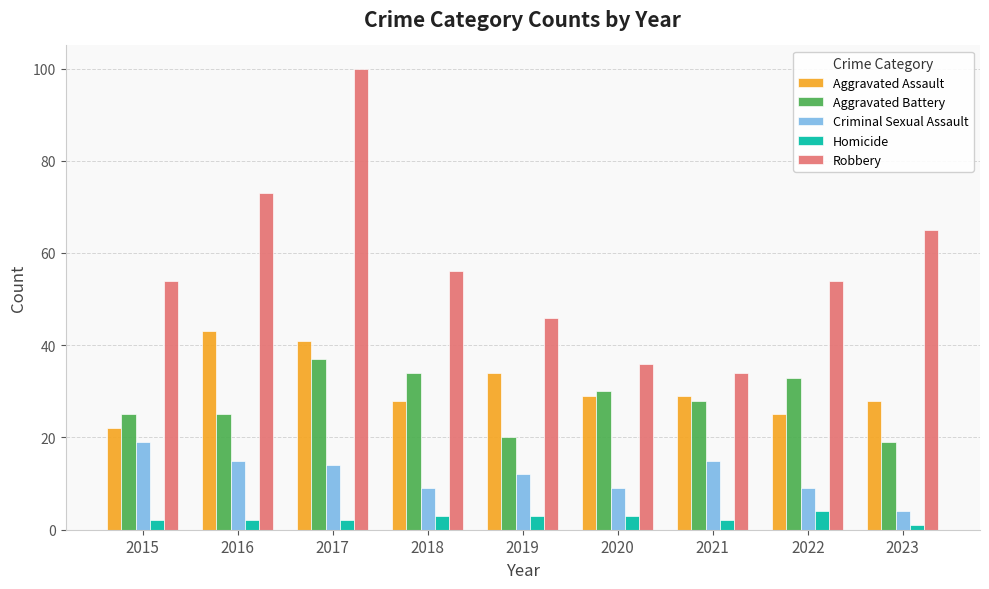

Where does the Aggravated Battery series first go above 28?

2017